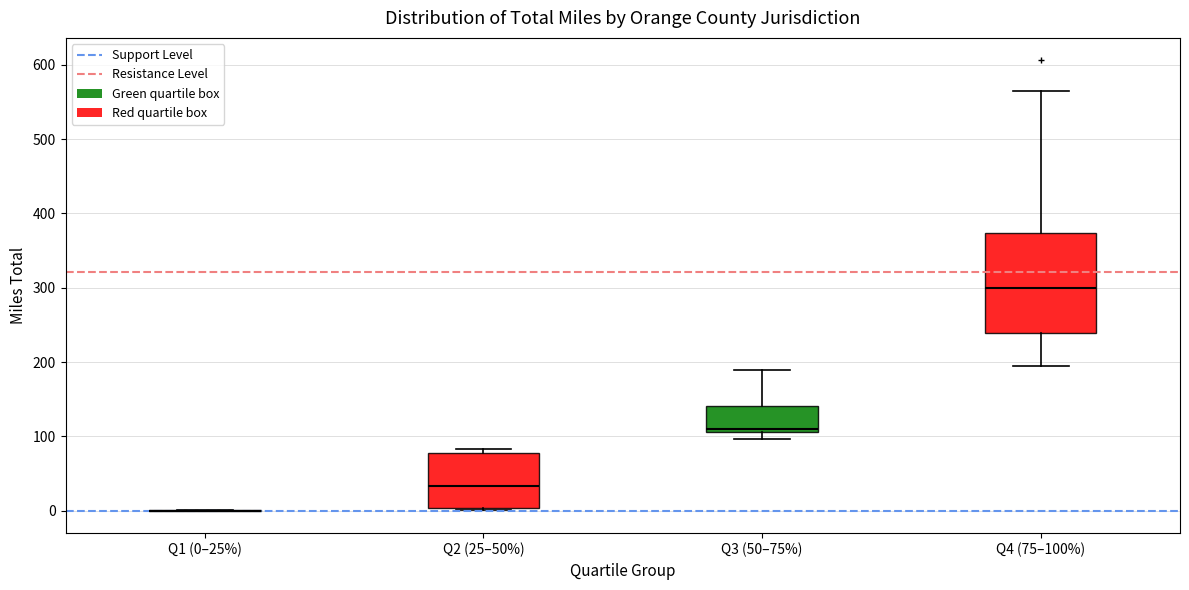

Reading left to right, read every box against the y-axis: the position of its median line, the range the box covers, and the ends of its whiskers. The values are not printed on the chart, so give them approximately, as read against the axis.

Q1 (0–25%): box collapsed to a line at 0, whiskers 0 to 0
Q2 (25–50%): median 30, box 0 to 80, whiskers 0 to 80 (just above the box's upper edge)
Q3 (50–75%): median 110 (just above the box's lower edge), box 110 to 140, whiskers 100 to 190
Q4 (75–100%): median 300, box 240 to 370, whiskers 200 to 560